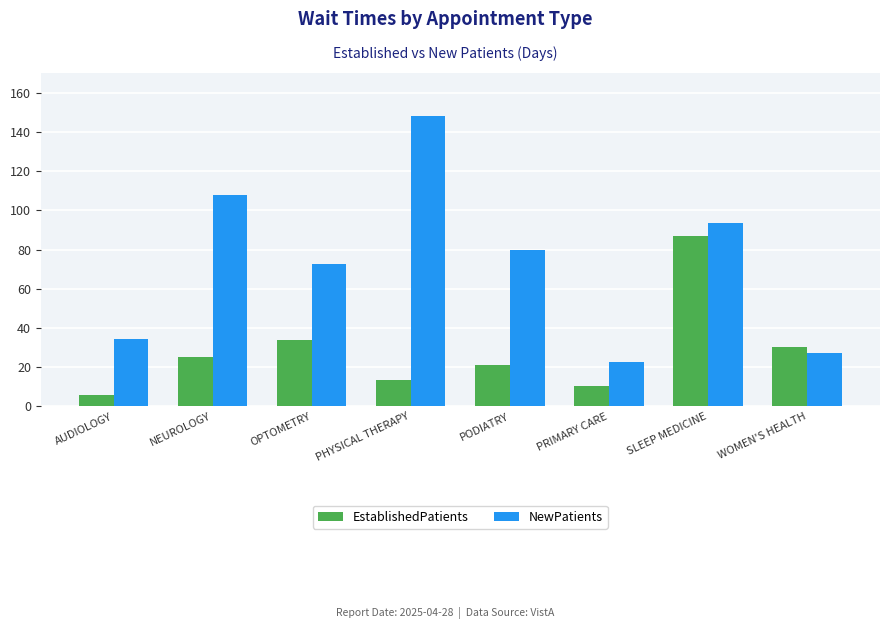

What is the lowest value of the NewPatients series?

22.8